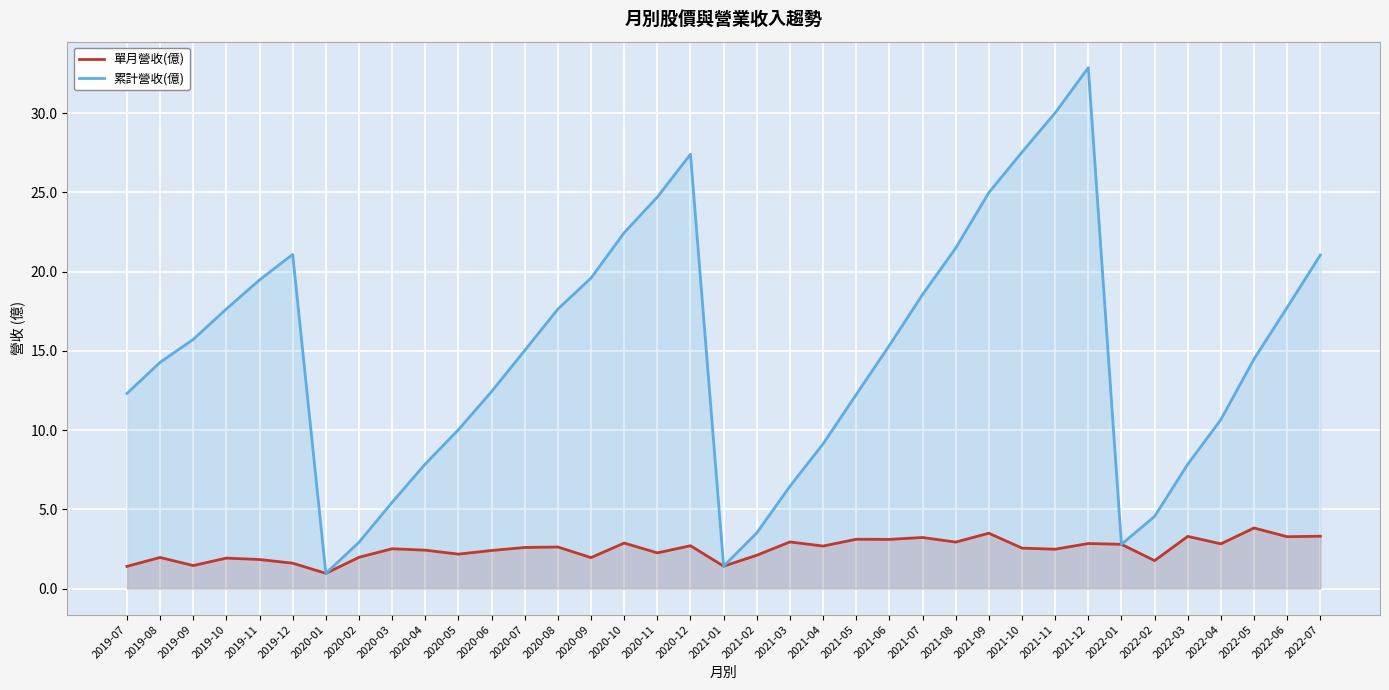

How many lines are shown in the chart?

2